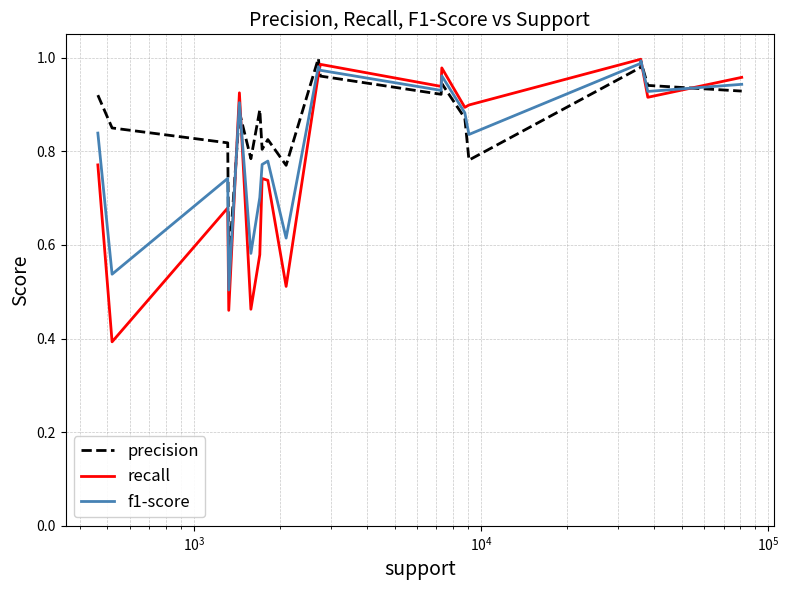

What is the smallest value displayed?

0.4